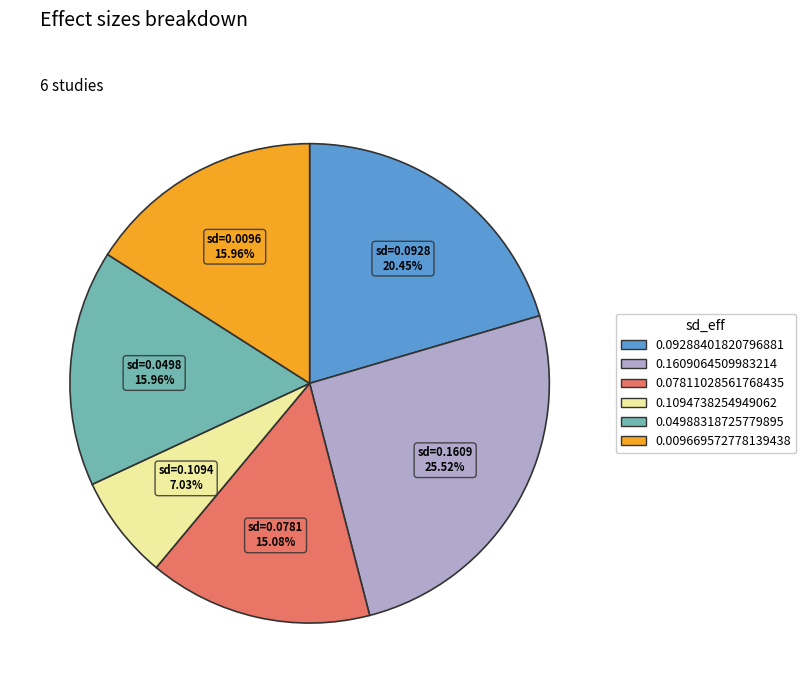

What is the total percentage of 0.07811028561768435 and 0.04988318725779895?

31.0%